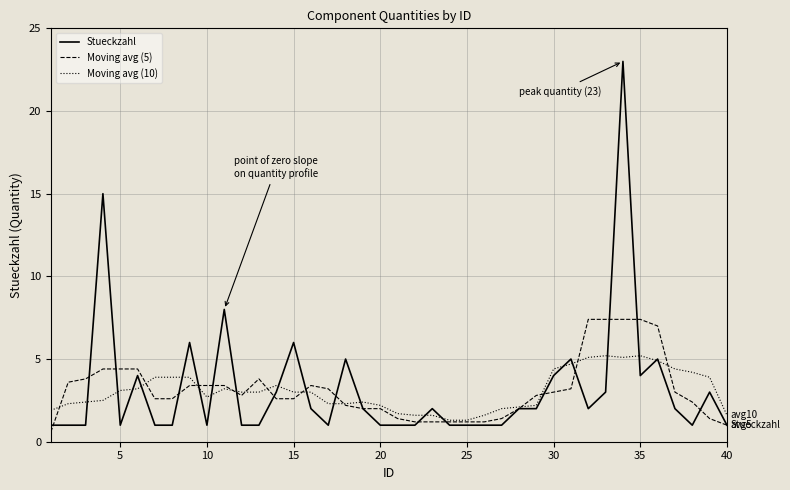

Which series has the widest spread of values?

Stueckzahl